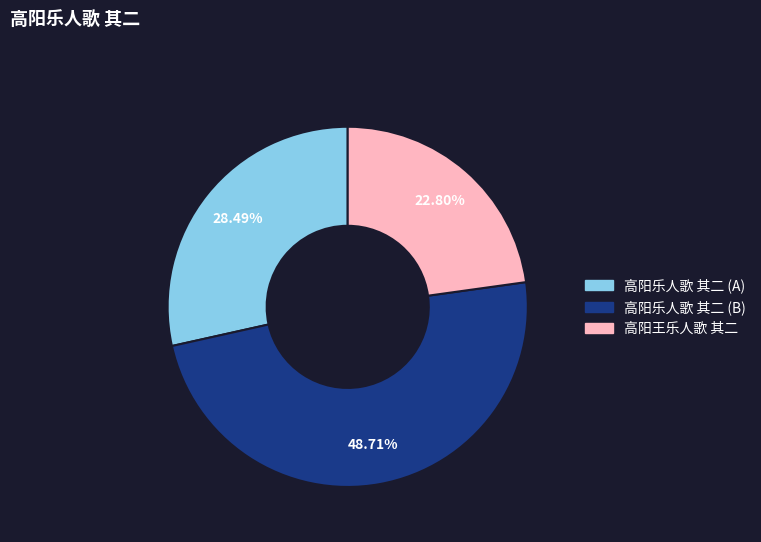

Which category has the smallest portion of the pie?

高阳王乐人歌 其二